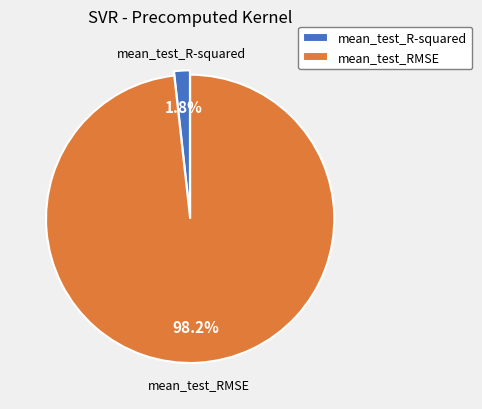

Is it true that mean_test_RMSE is 98% of the pie?

True